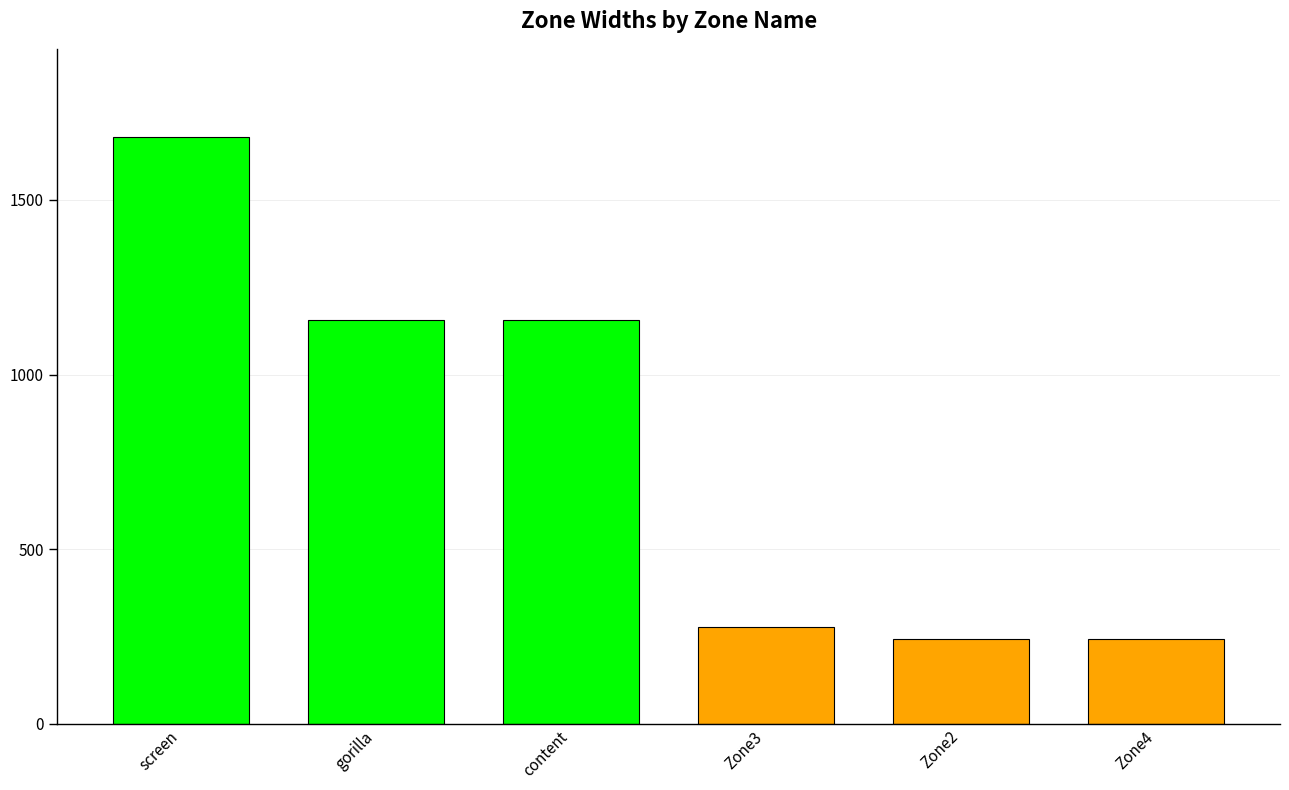

True or false: the data shows 1155 at content.

True